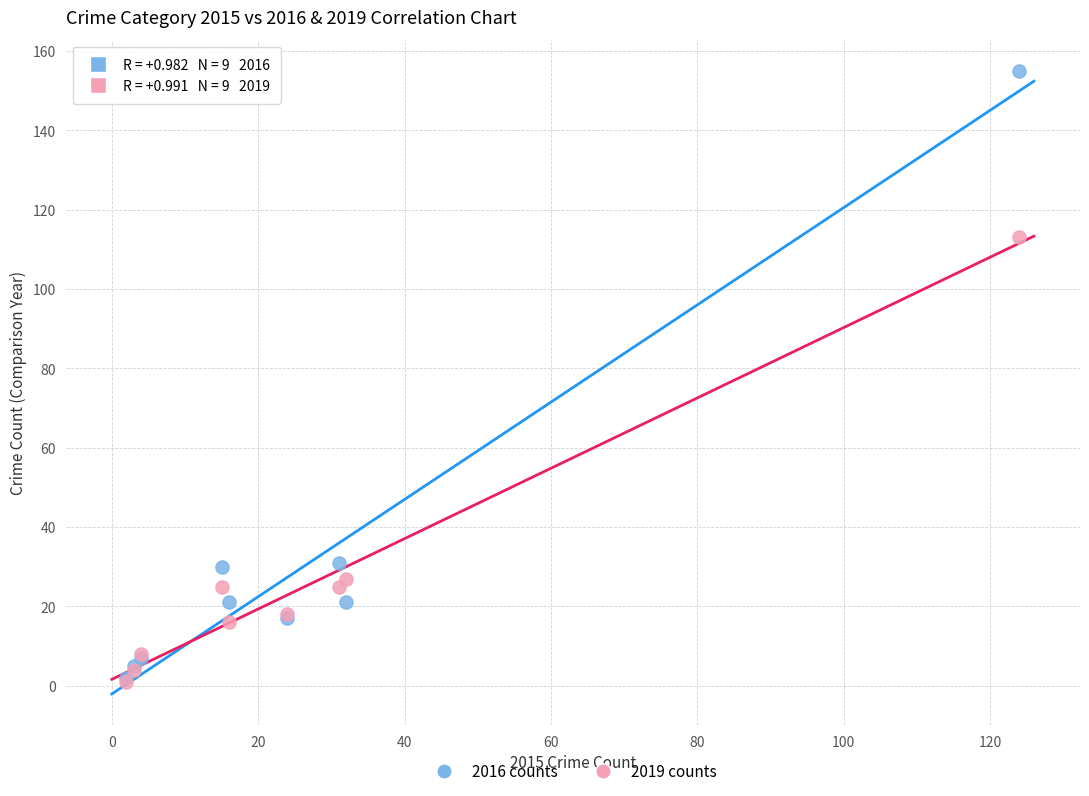

What are all the series names shown in the legend?

2016 counts, 2019 counts